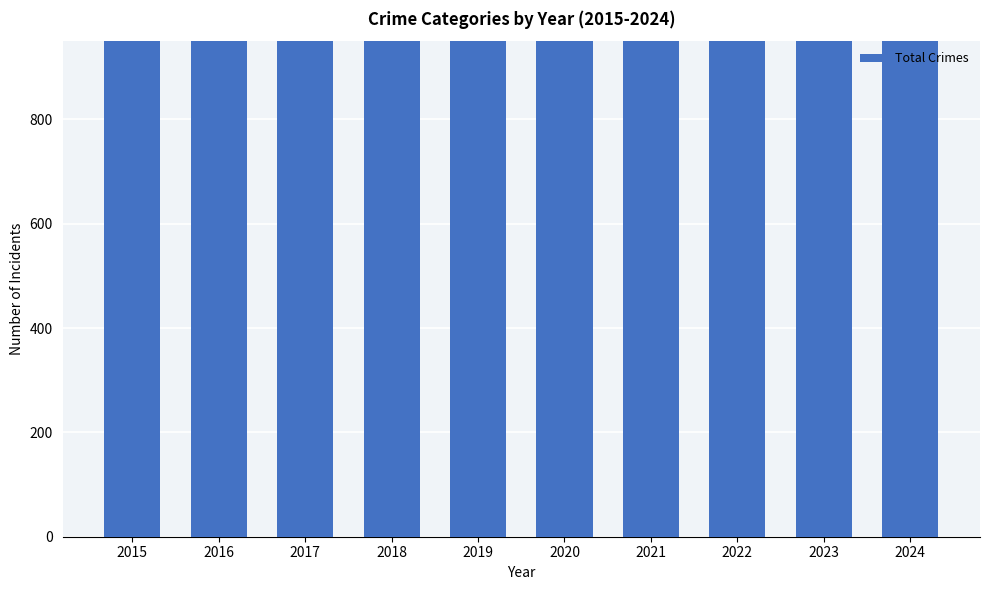

What is the value of the 7th bar from the left?

1695